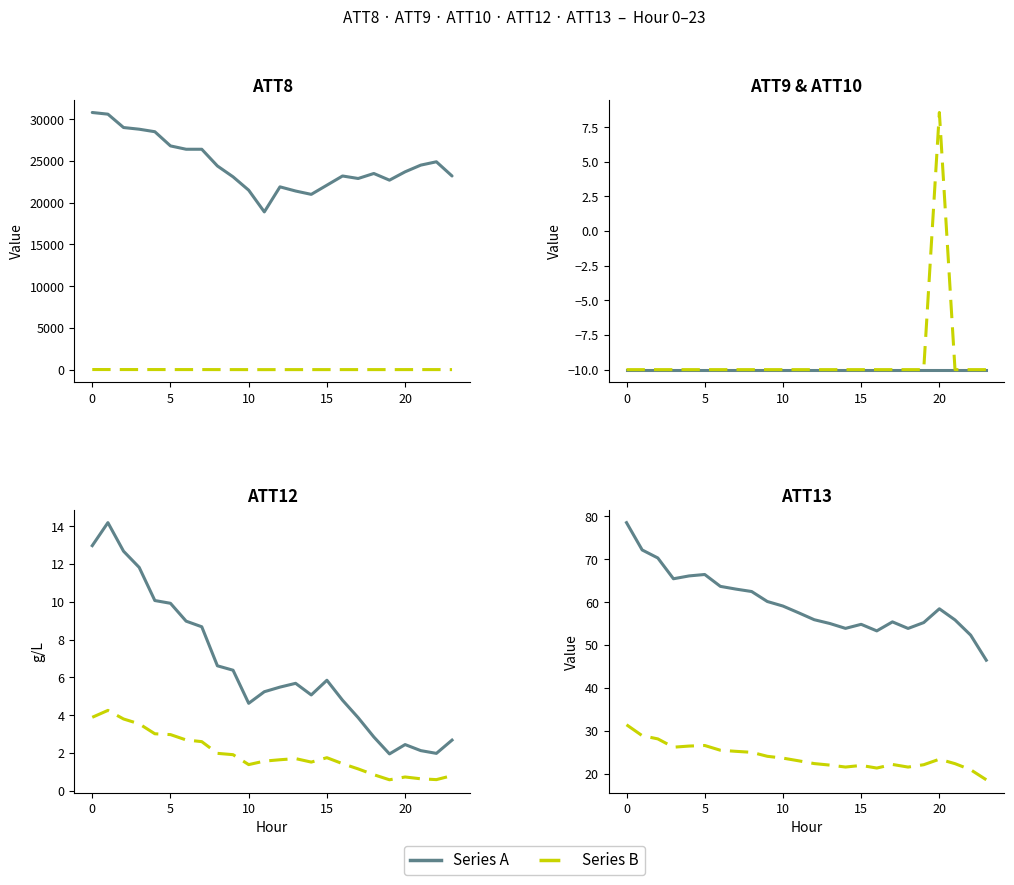

What is the spread (max minus min) of values at 2?

29010.0